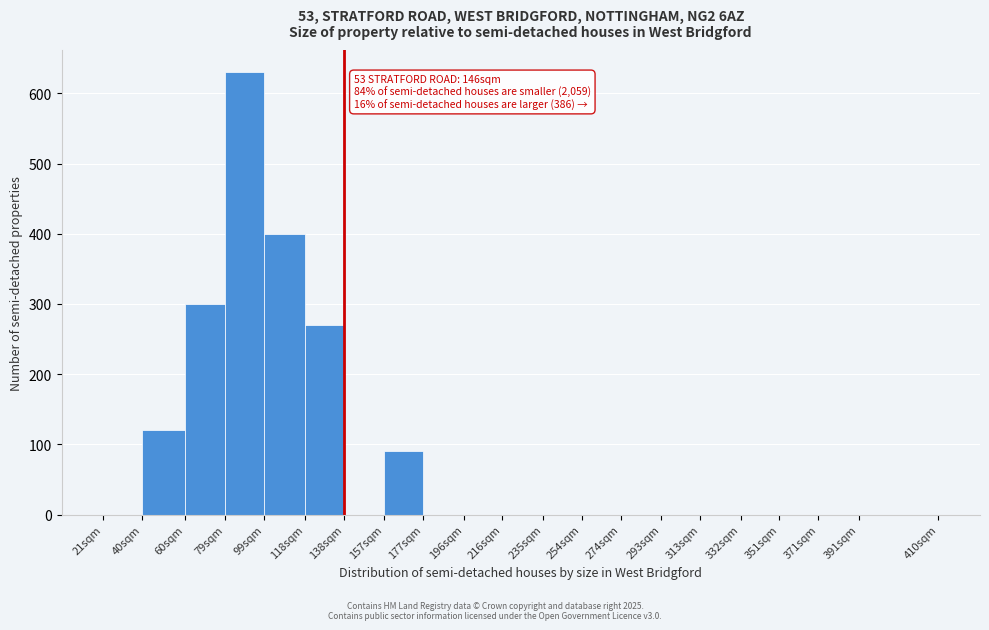

Reading left to right, list all the values displayed in this chart.

21sqm=0	40sqm=120	60sqm=300	79sqm=630	99sqm=400	118sqm=270	138sqm=0	157sqm=90	177sqm=0	196sqm=0	216sqm=0	235sqm=0	254sqm=0	274sqm=0	293sqm=0	313sqm=0	332sqm=0	351sqm=0	371sqm=0	391sqm=0